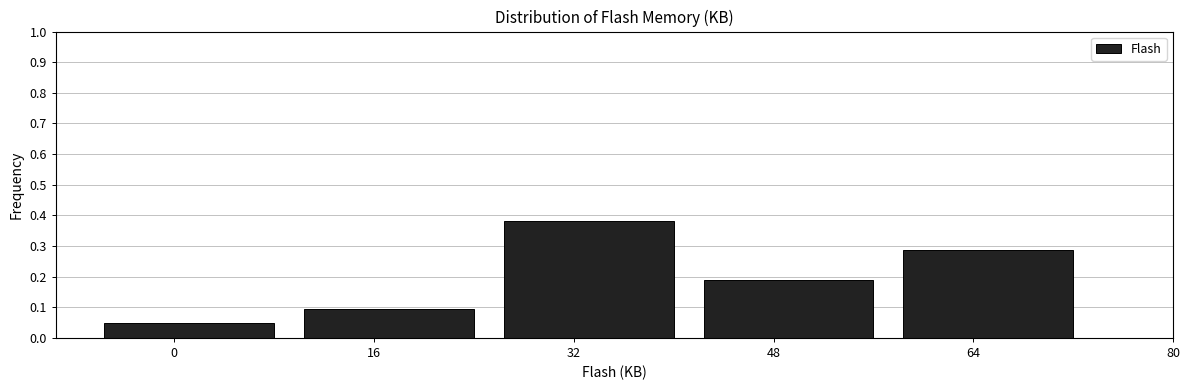

At which category does the chart reach its peak across all series?

32